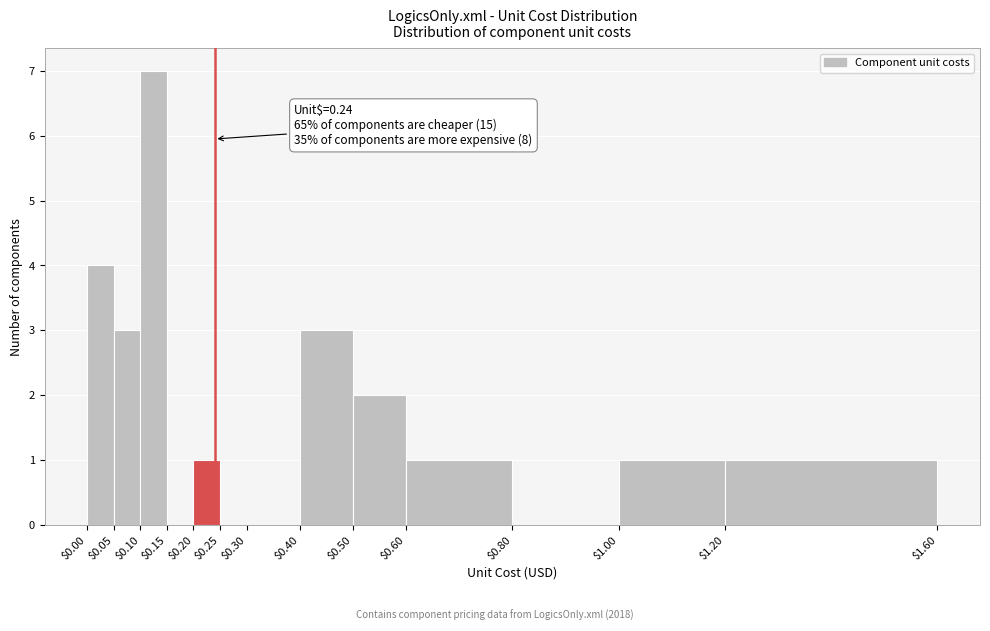

Which range on the x-axis has the tallest bar?

$0.10 to $0.15